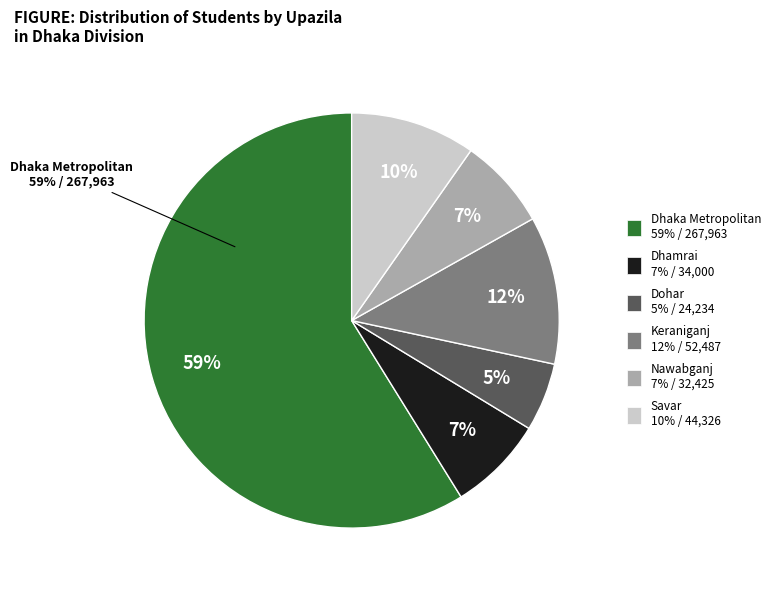

Rank the categories by value from lowest to highest.

Dohar, Nawabganj, Dhamrai, Savar, Keraniganj, Dhaka Metropolitan